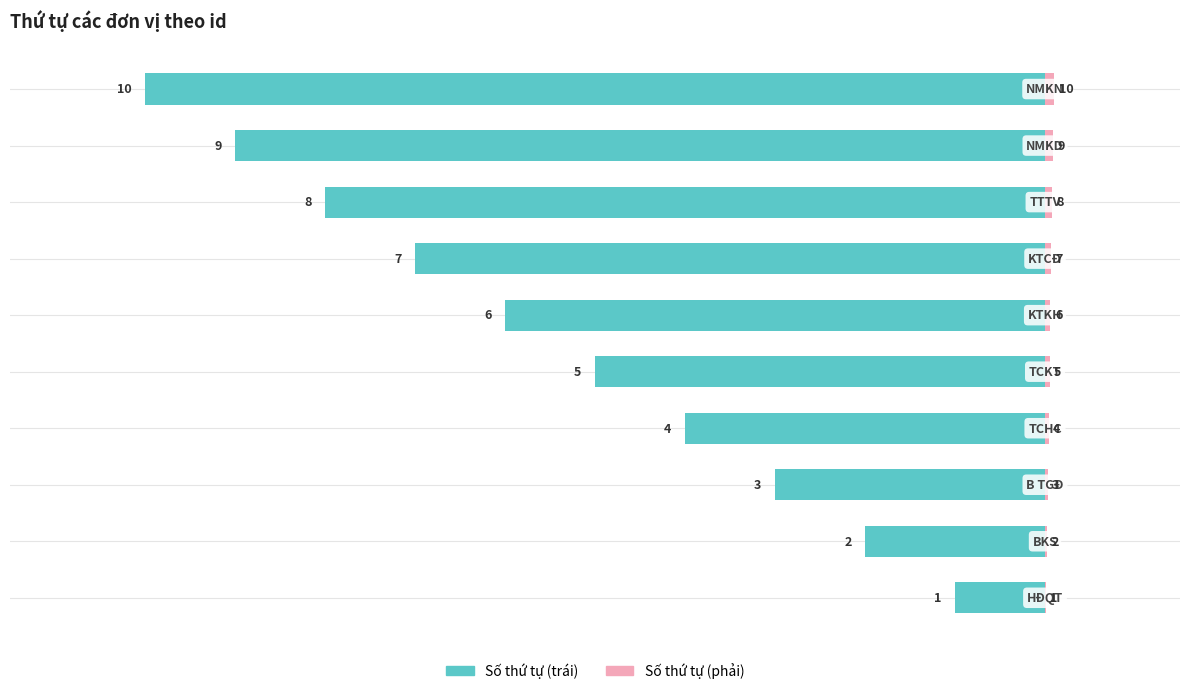

The value of Số thứ tự (trái) at 20 is -17.7. True or false?

False